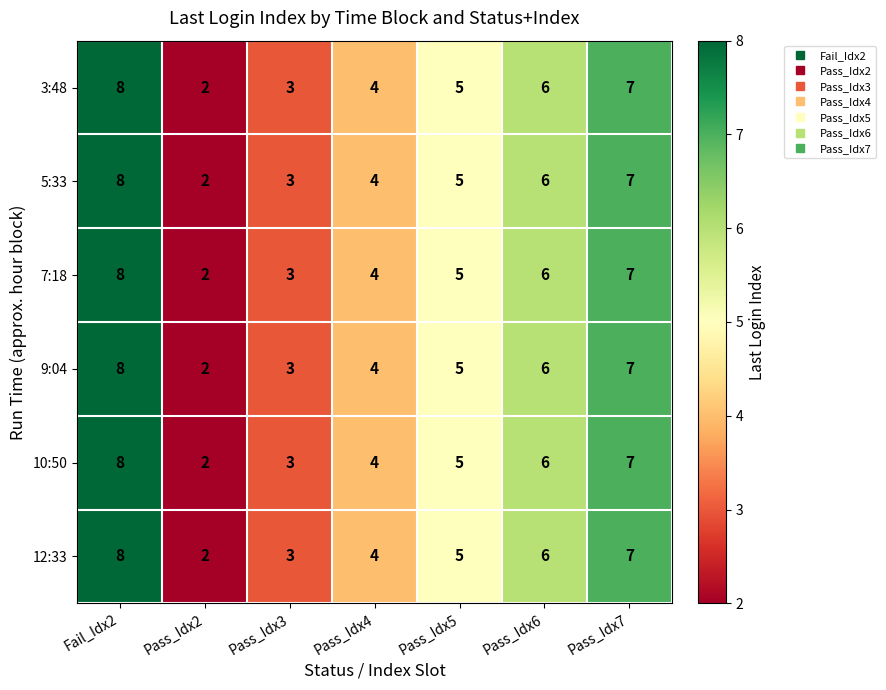

Is it true that 12:33 equals 8 at Fail_Idx2?

True